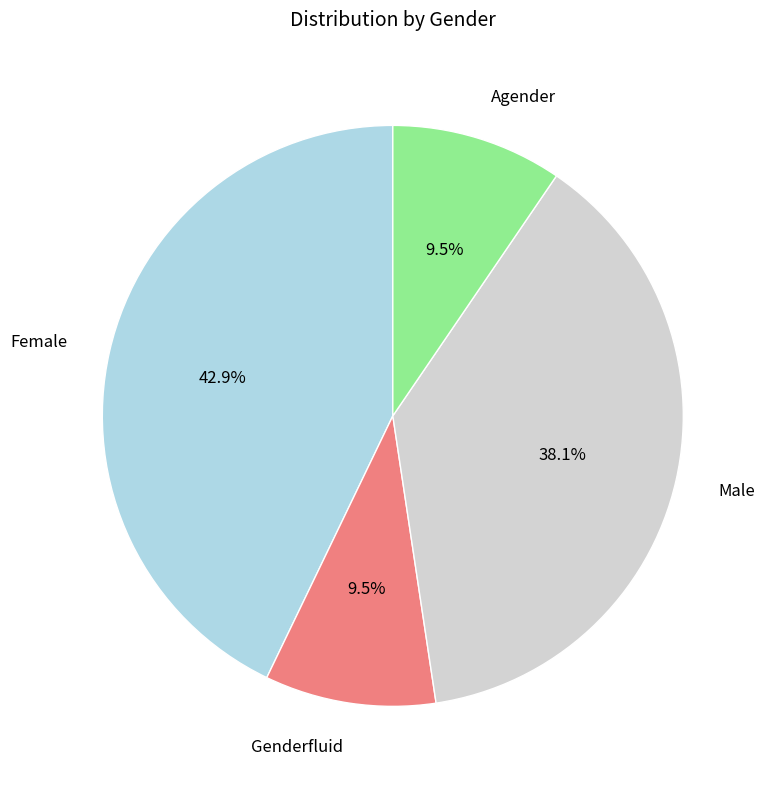

How many segments does this pie chart have?

4